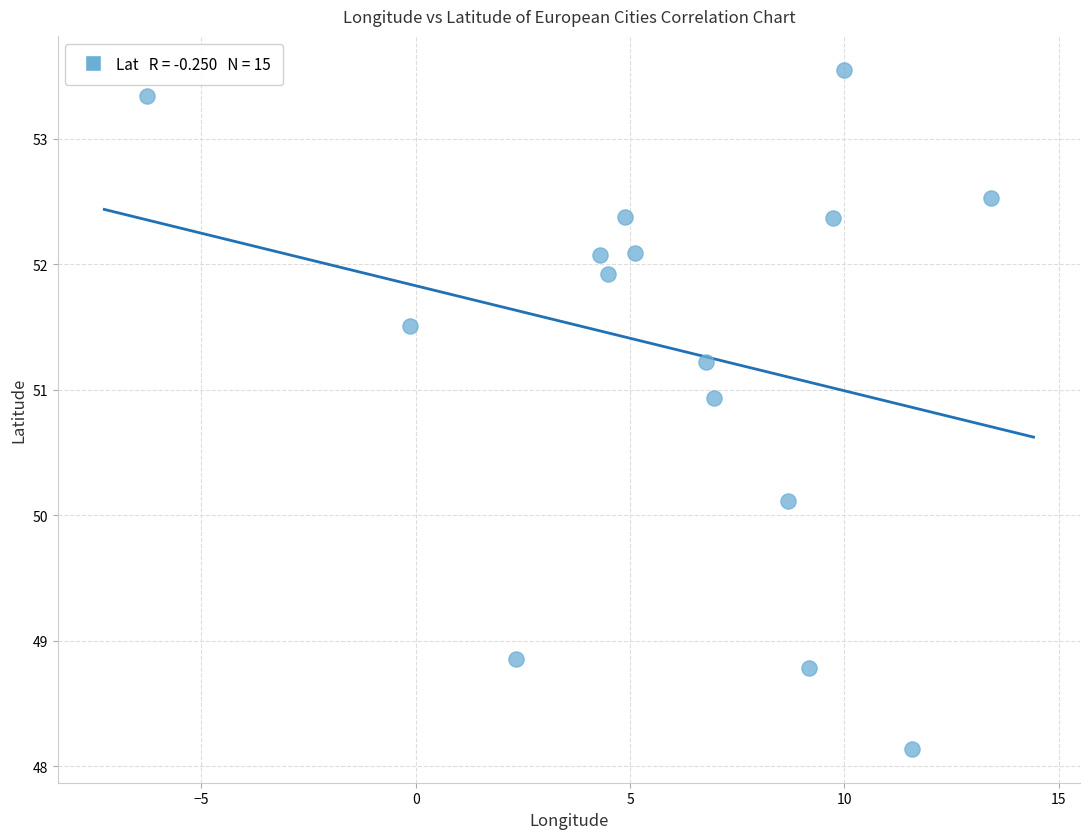

What is the range of X values (max minus min)?

19.7